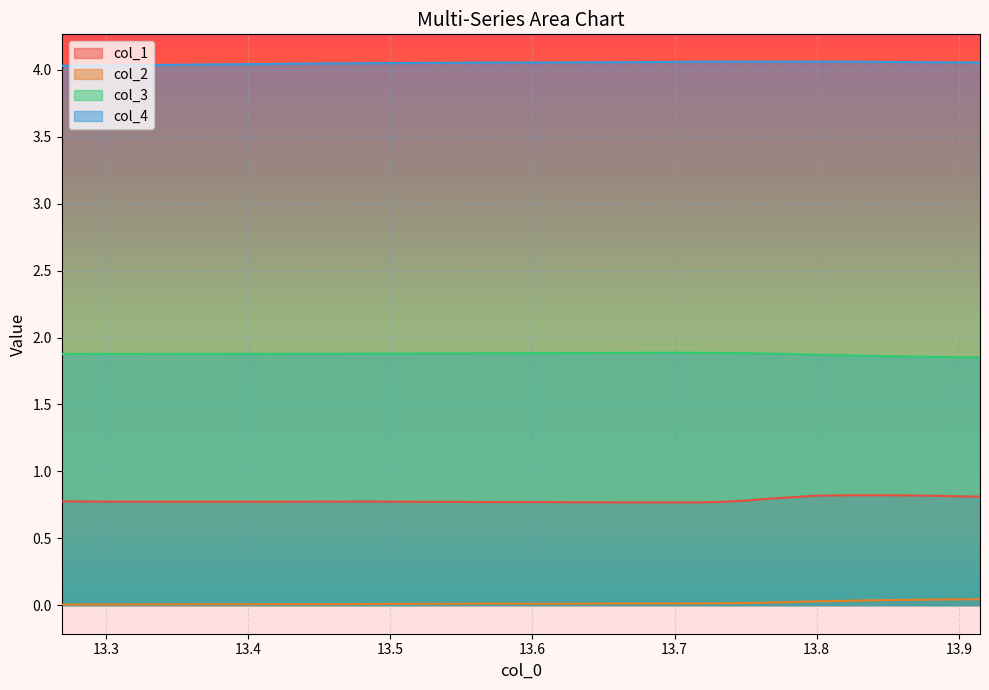

What is the minimum value for col_1?

0.8